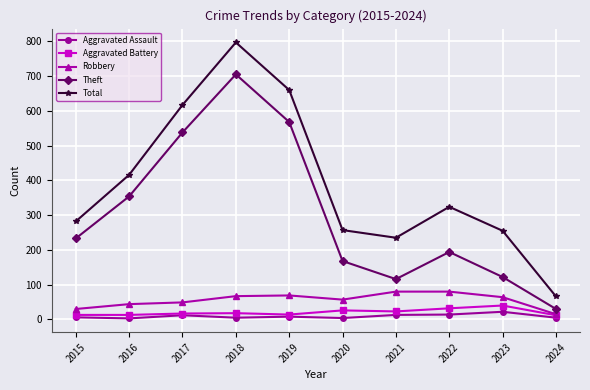

The value of Total at 2022 is 324. True or false?

True